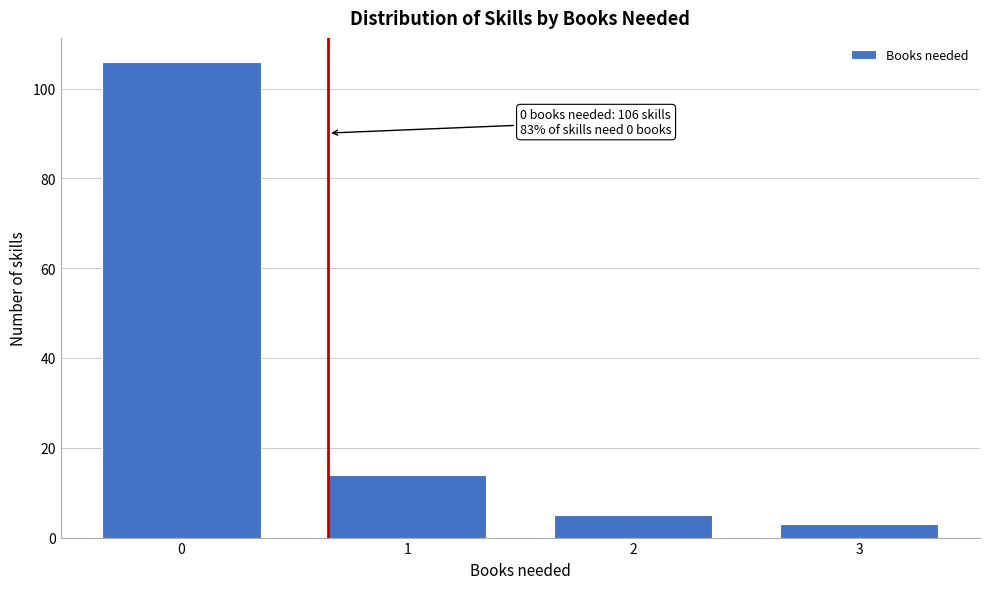

Reading left to right, transcribe all the data shown in this chart.

106	14	5	3